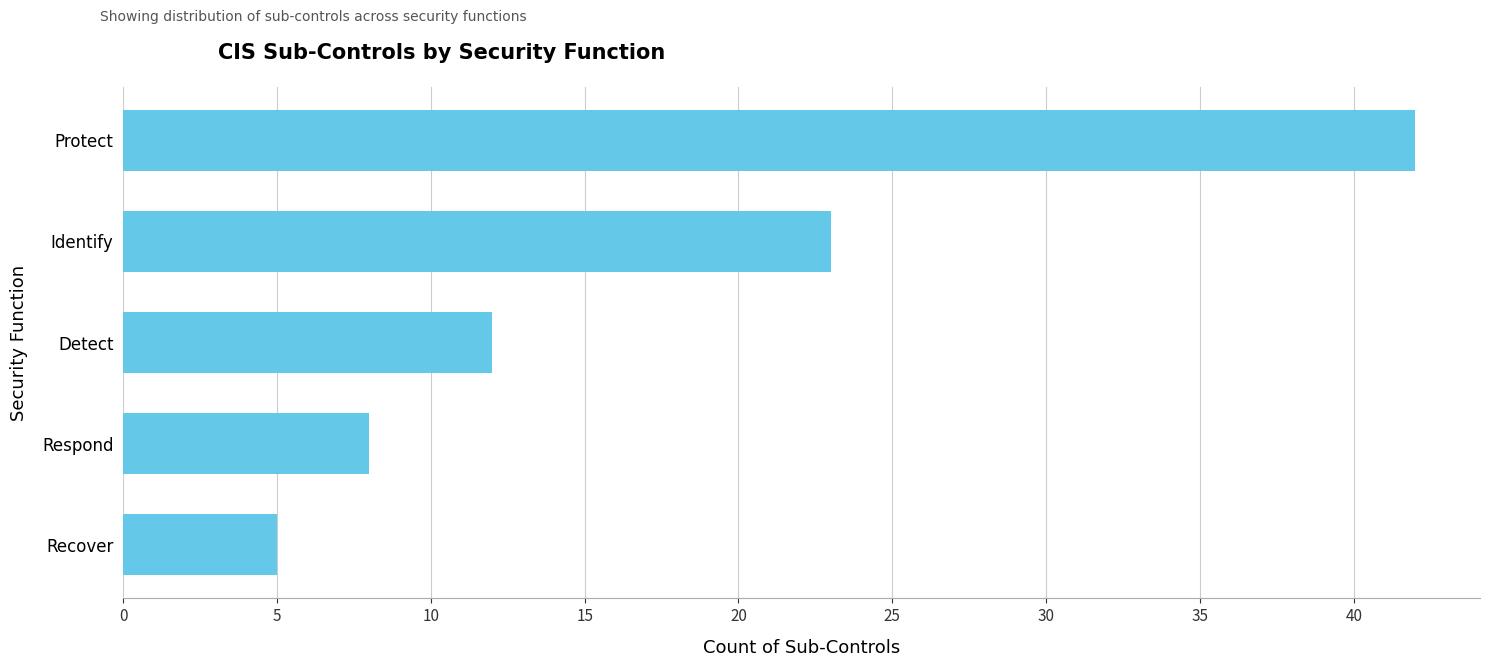

What is the label of the 4th bar from the top?

Respond